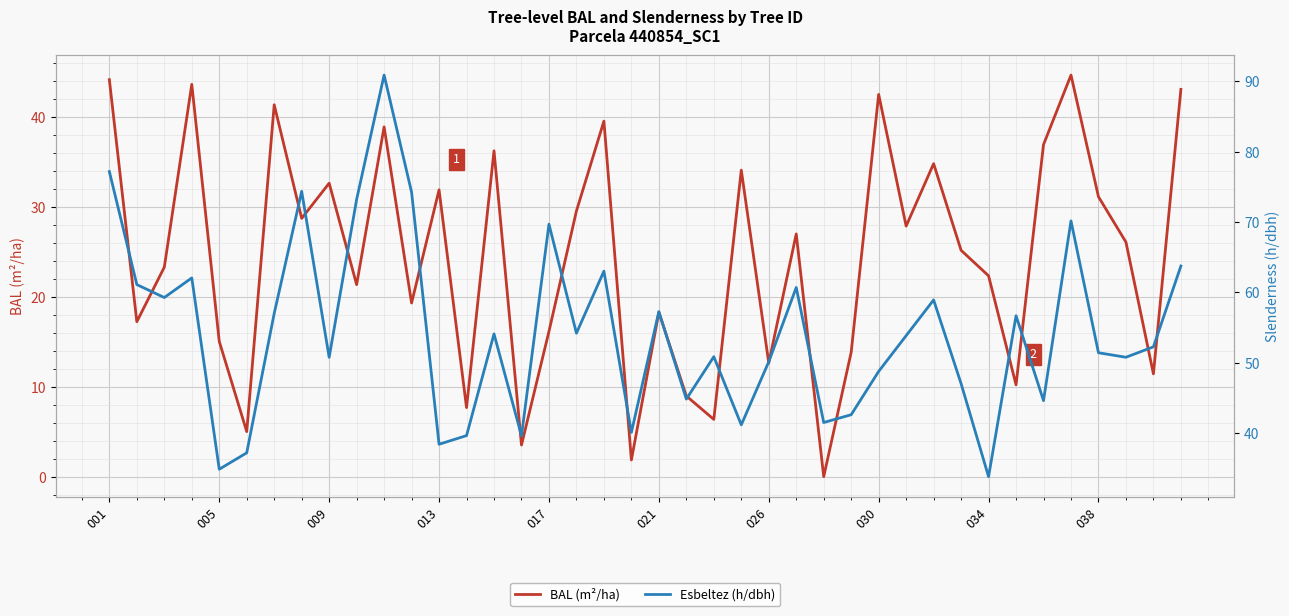

True or false: BAL (m²/ha) and Esbeltez (h/dbh) cross at least once.

False